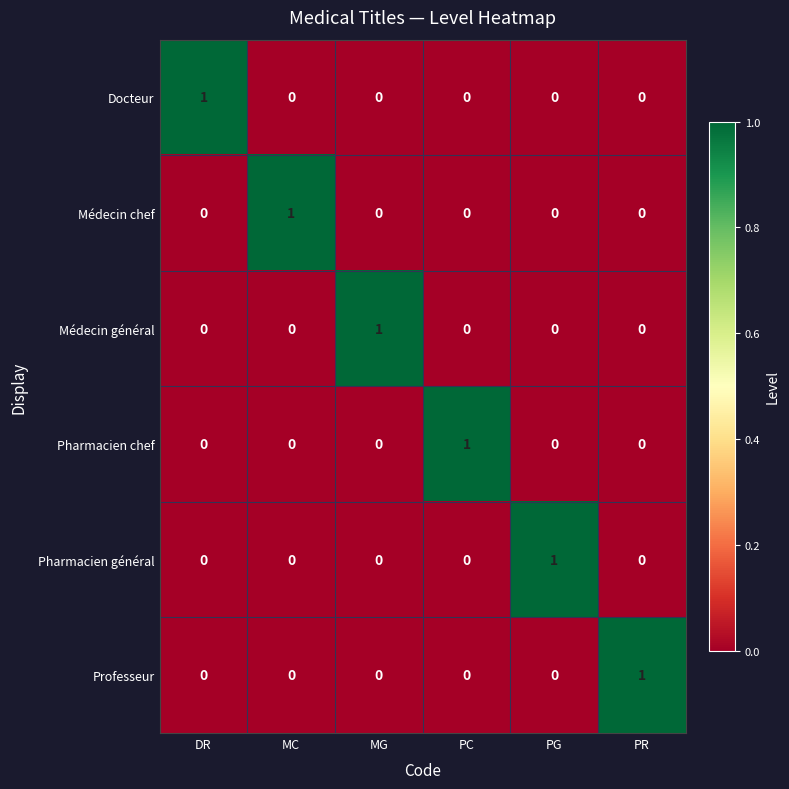

Count the Pharmacien chef values in the range 0 to 1.

6